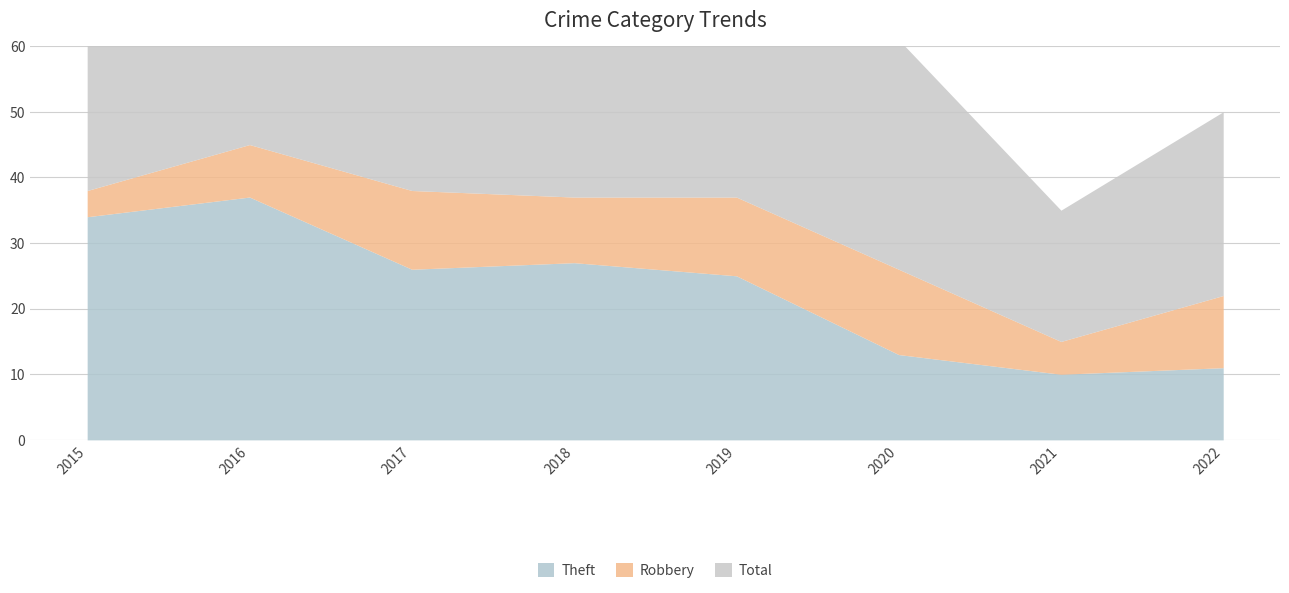

Is it true that Theft equals 10 at 2021?

True